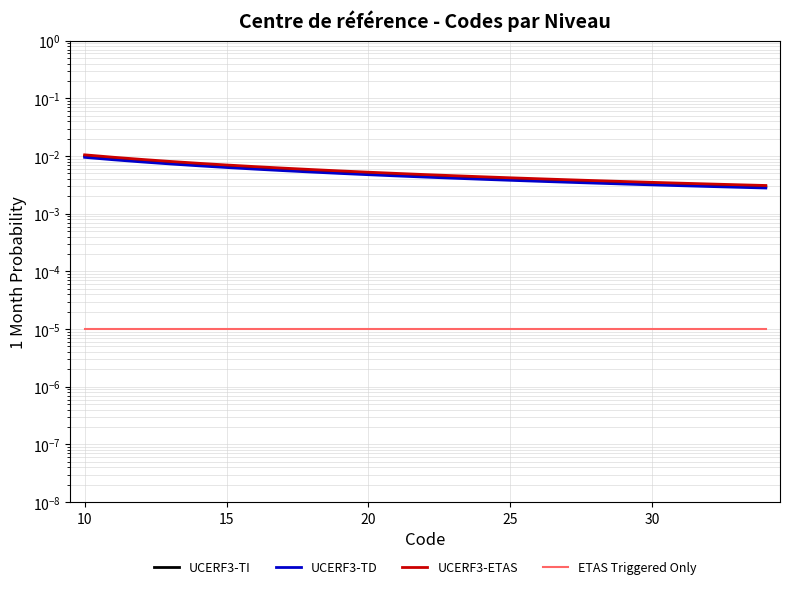

How many lines are shown in the chart?

4